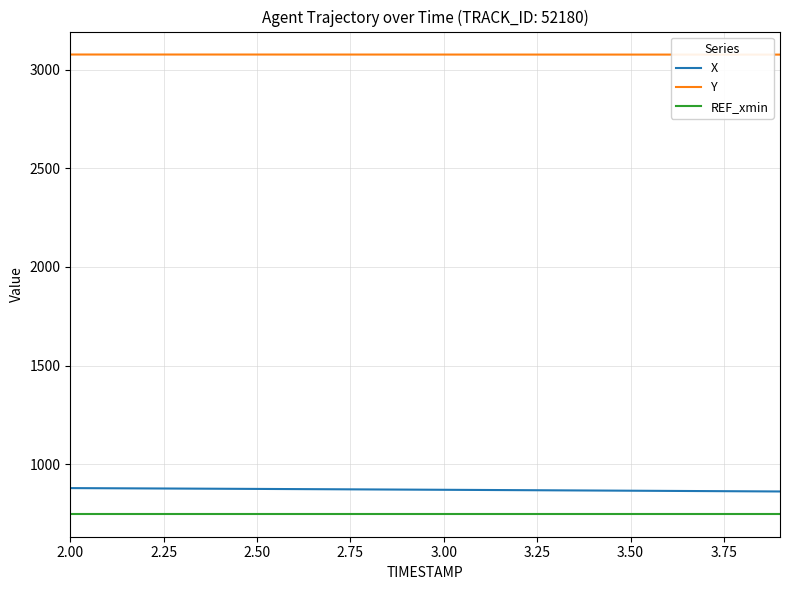

Which series has the largest total across all categories?

Y